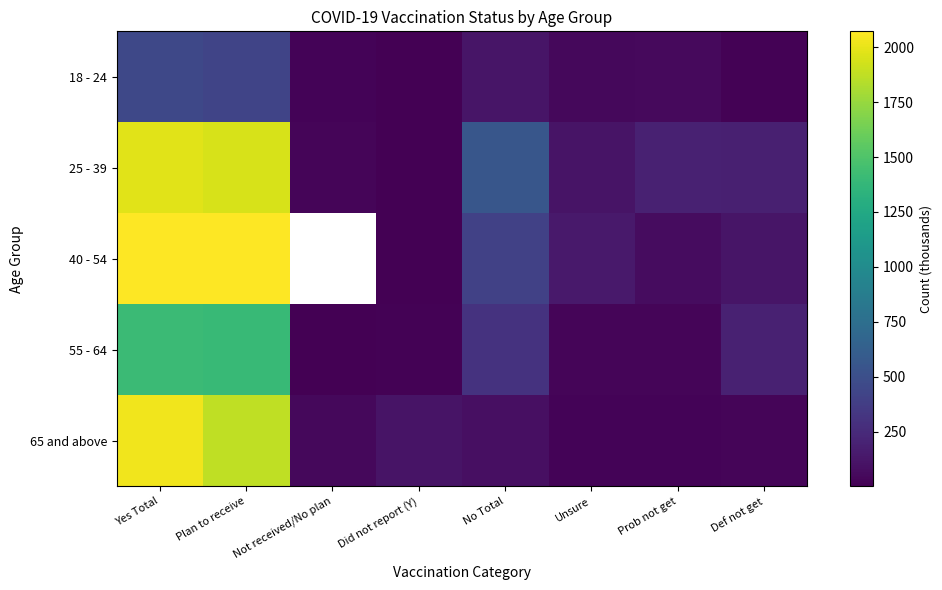

At which label does 55 - 64 reach its minimum?

Not received/No plan